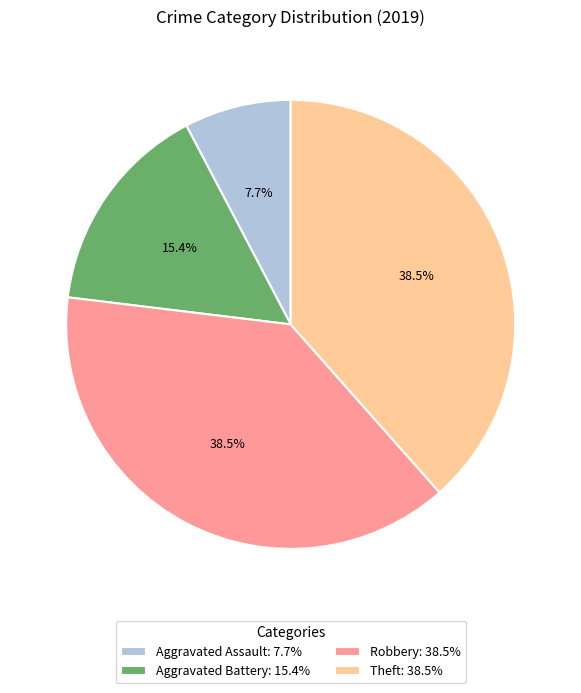

Is there a majority slice in this chart?

No